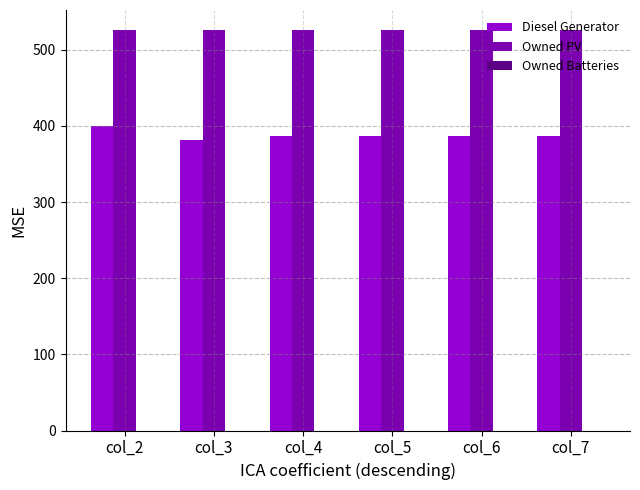

Rank the series by their average value, from highest to lowest.

Owned PV, Diesel Generator